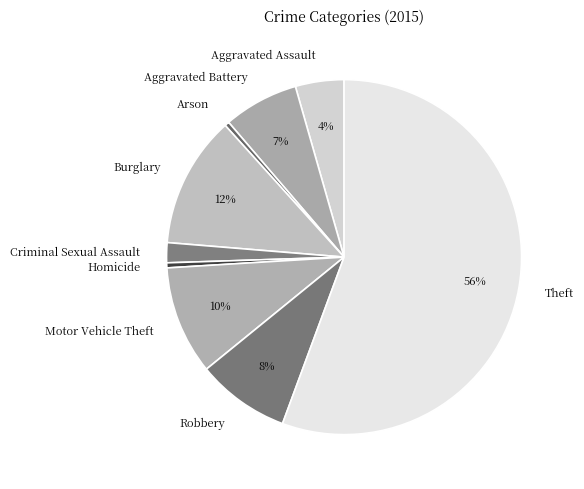

How many segments does this pie chart have?

9